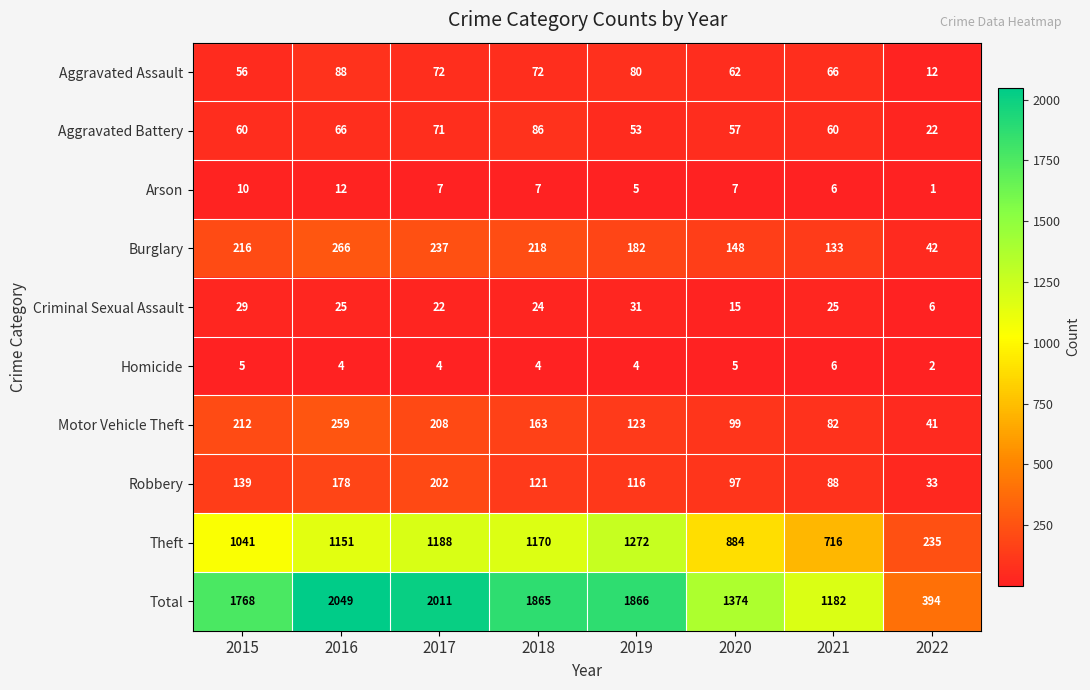

What is the difference between the maximum and second lowest values in the Aggravated Battery series?

33